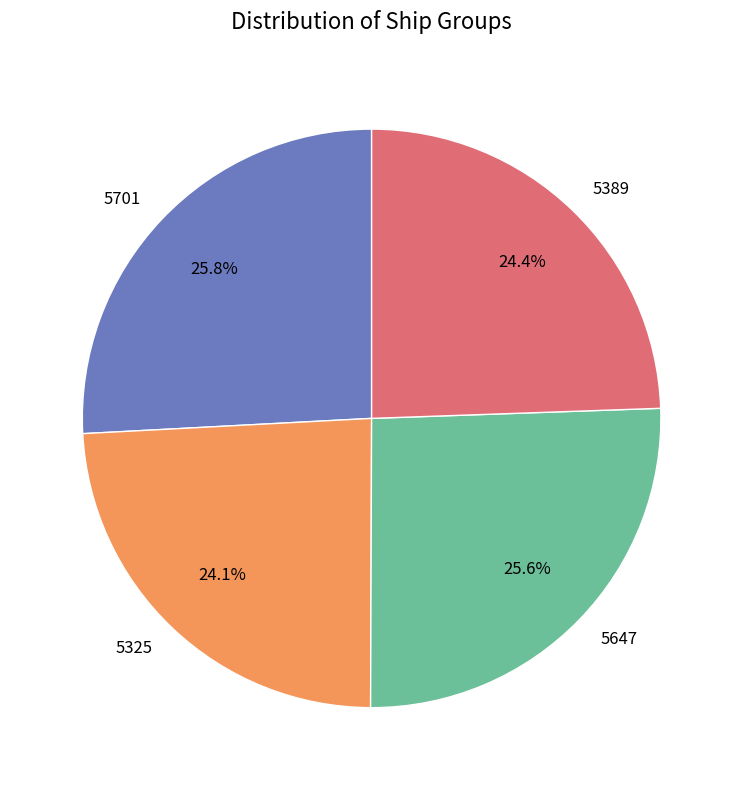

How much of the chart is everything except 5389?

75.6%